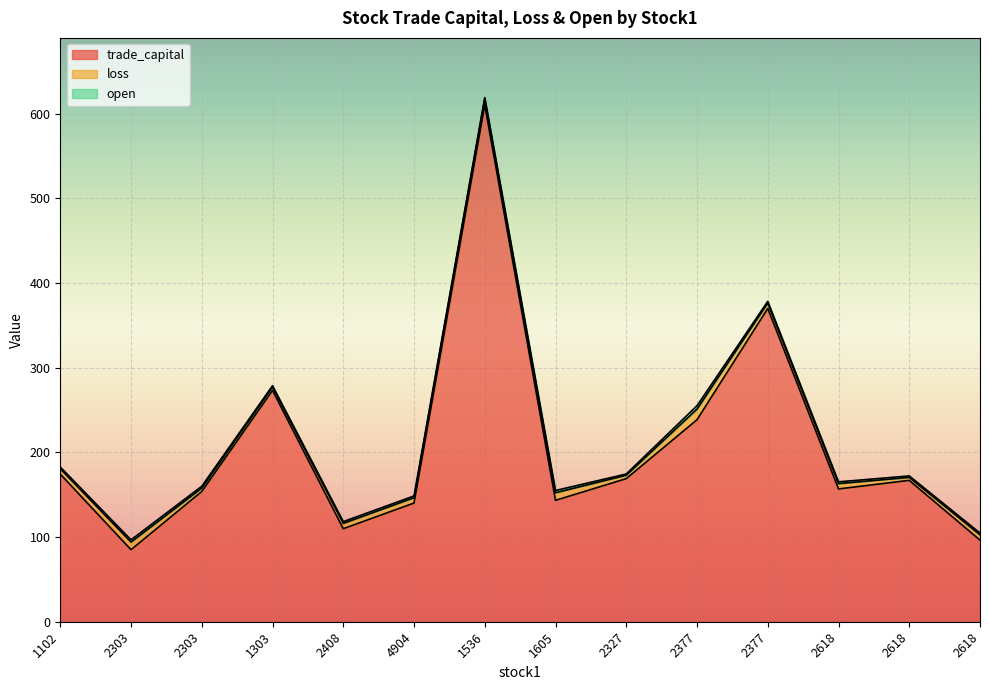

True or false: open and loss cross at least once.

False